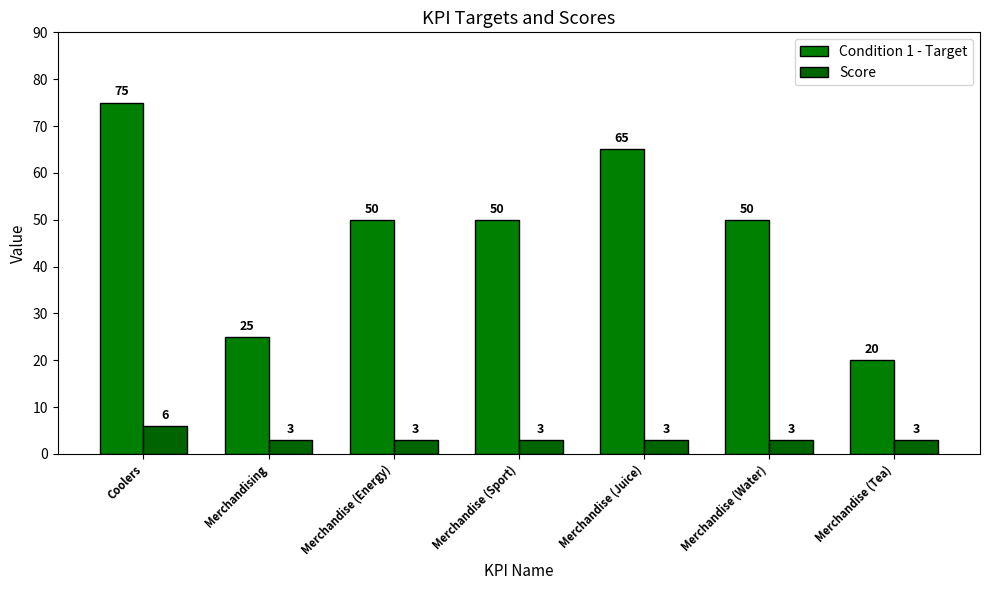

What is the total value across all series at Merchandising?

28